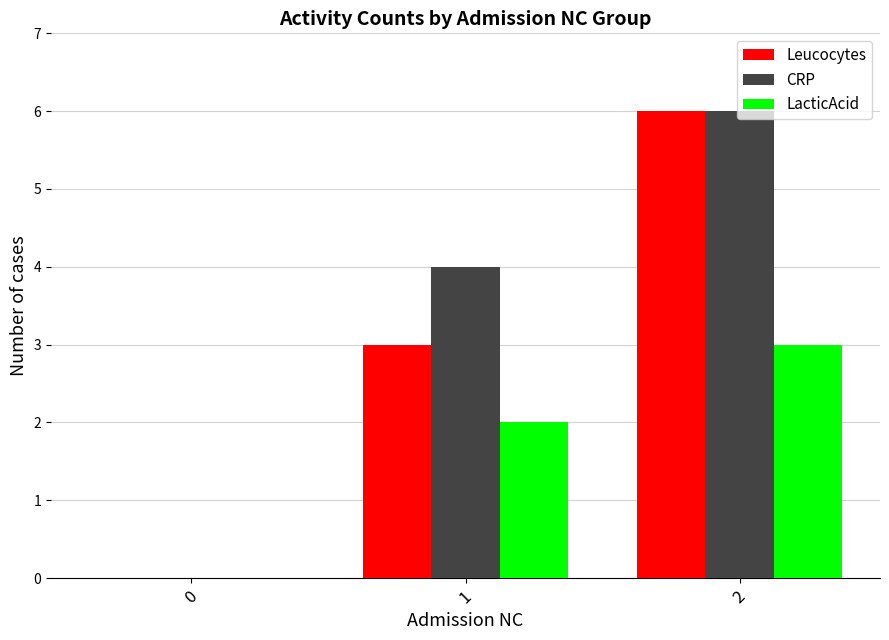

At which category does the chart reach its peak across all series?

2